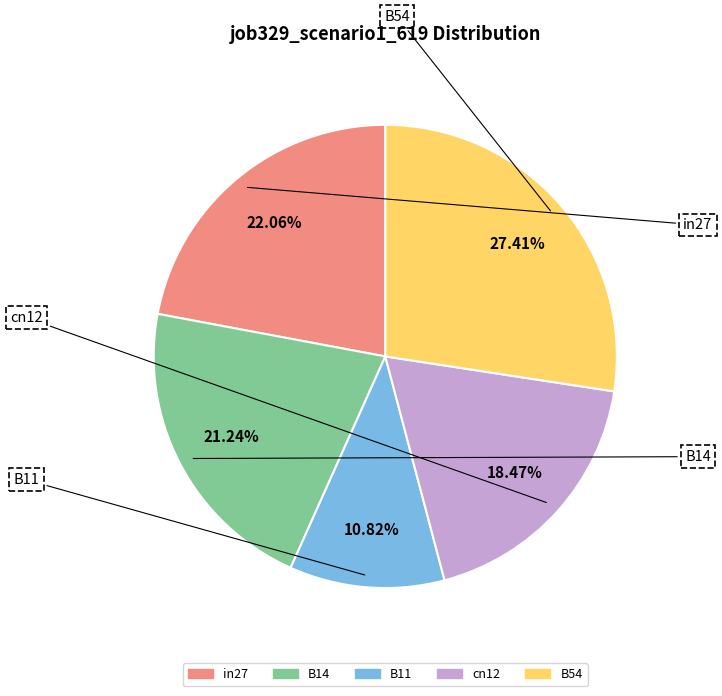

True or false: B11 accounts for 11% of the total.

True